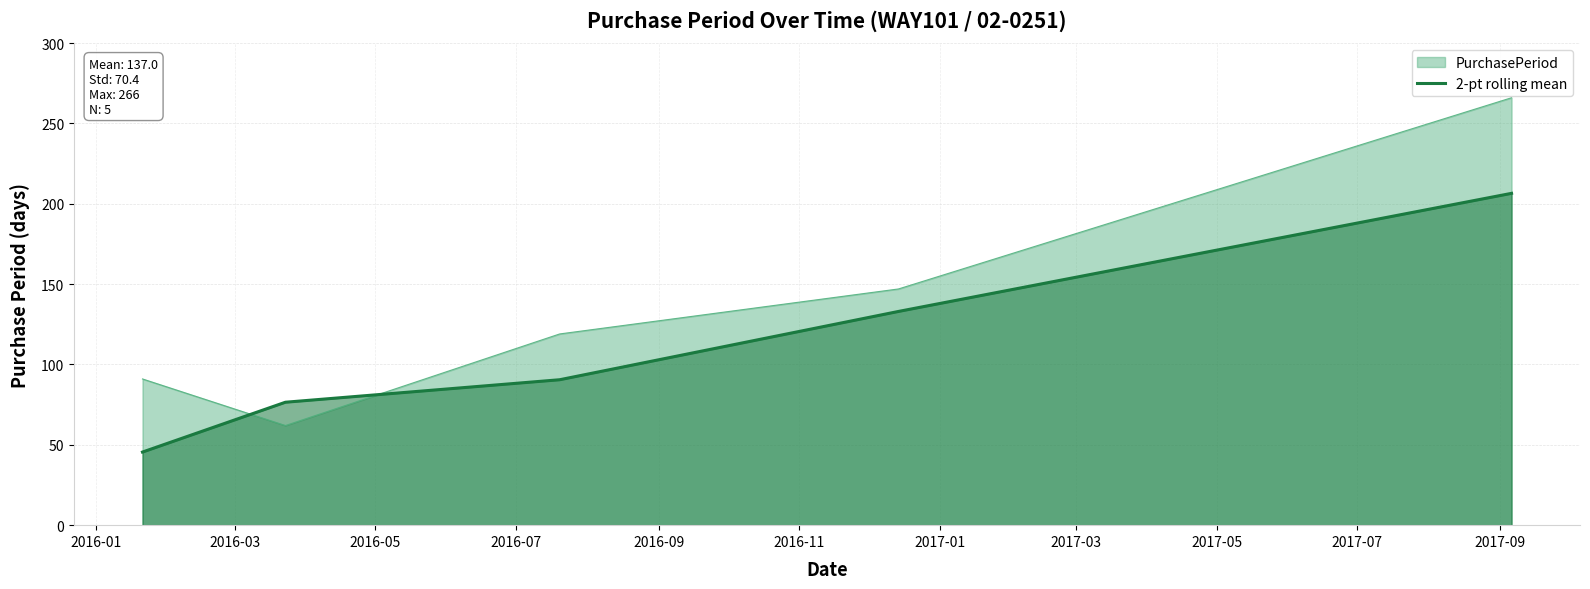

True or false: 2-pt rolling mean and PurchasePeriod intersect in this chart.

True